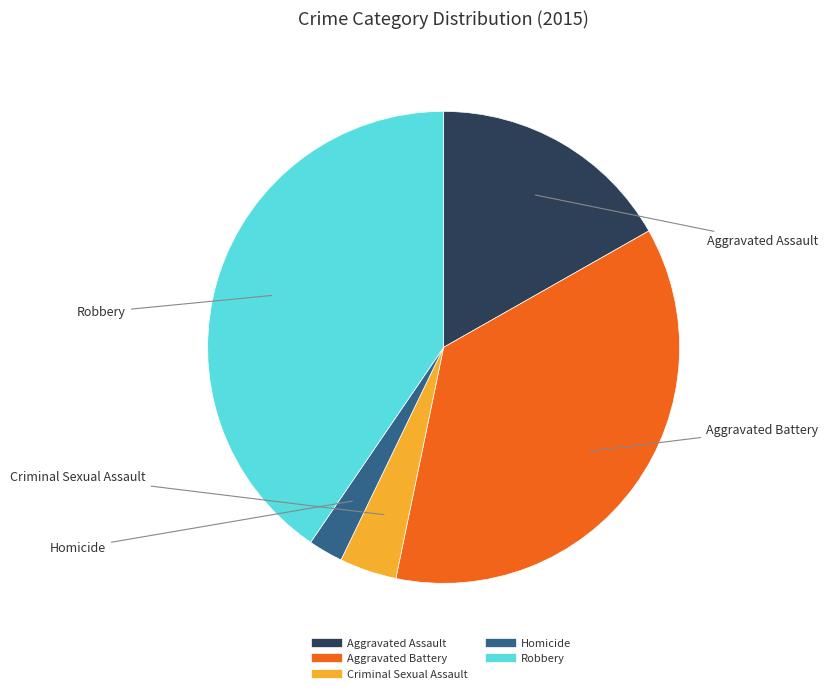

Is there a majority slice in this chart?

No